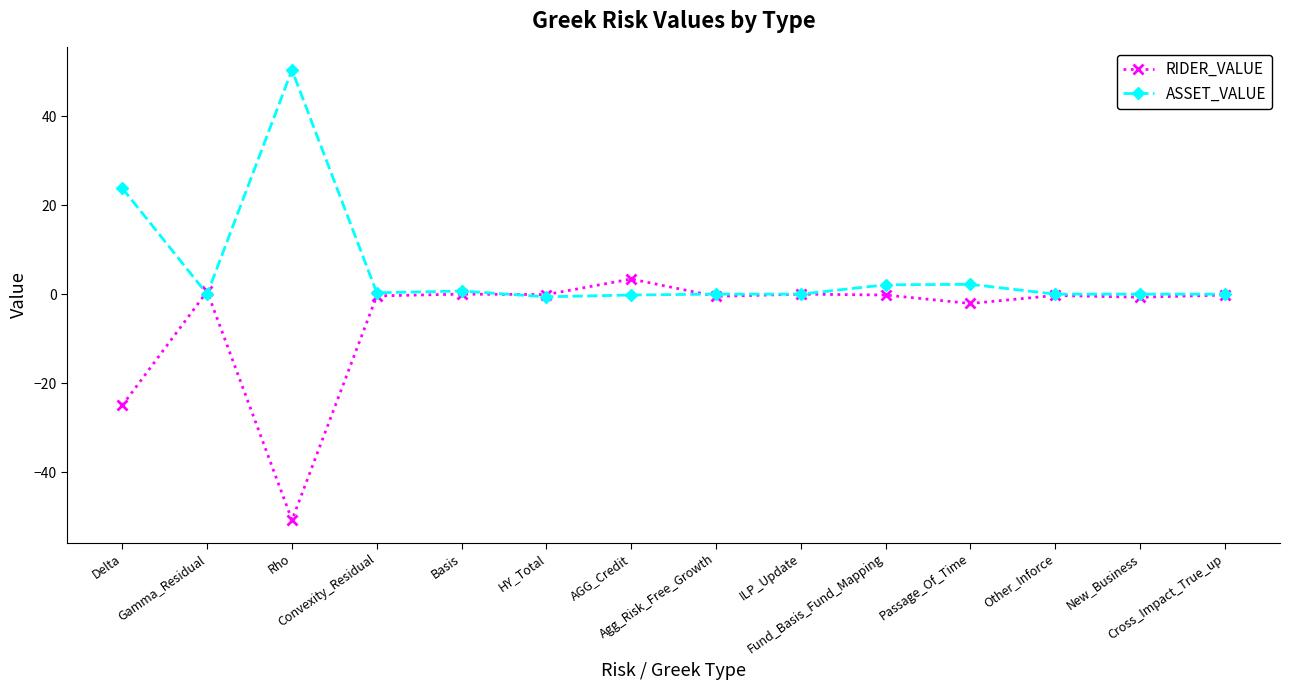

What is the value of the RIDER_VALUE point at the 1st from the left?

-25.0